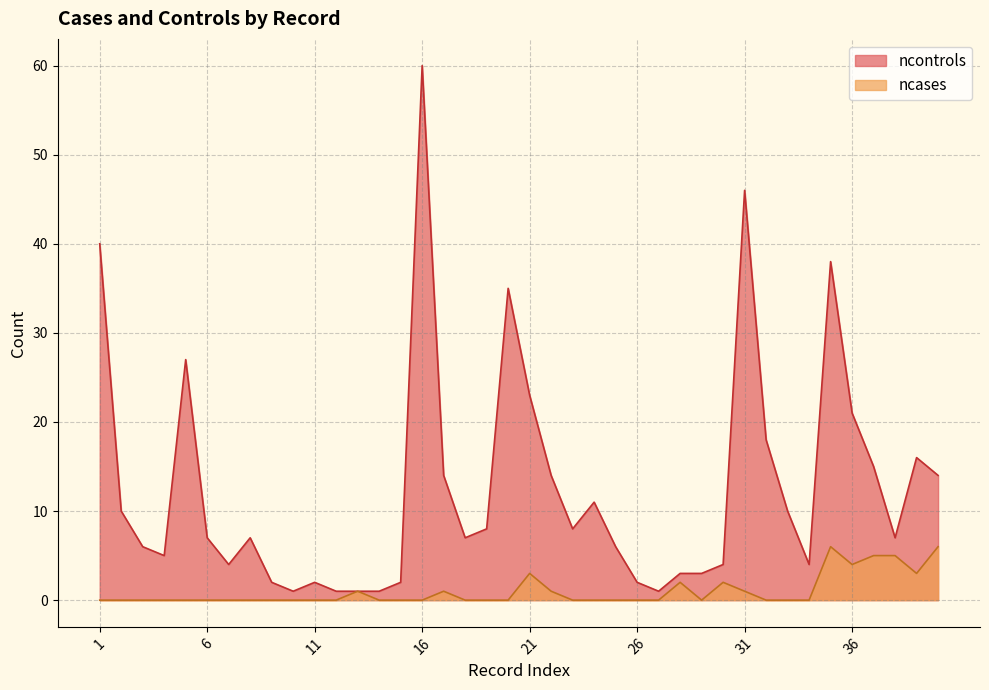

Does the chart have visible grid lines?

Yes